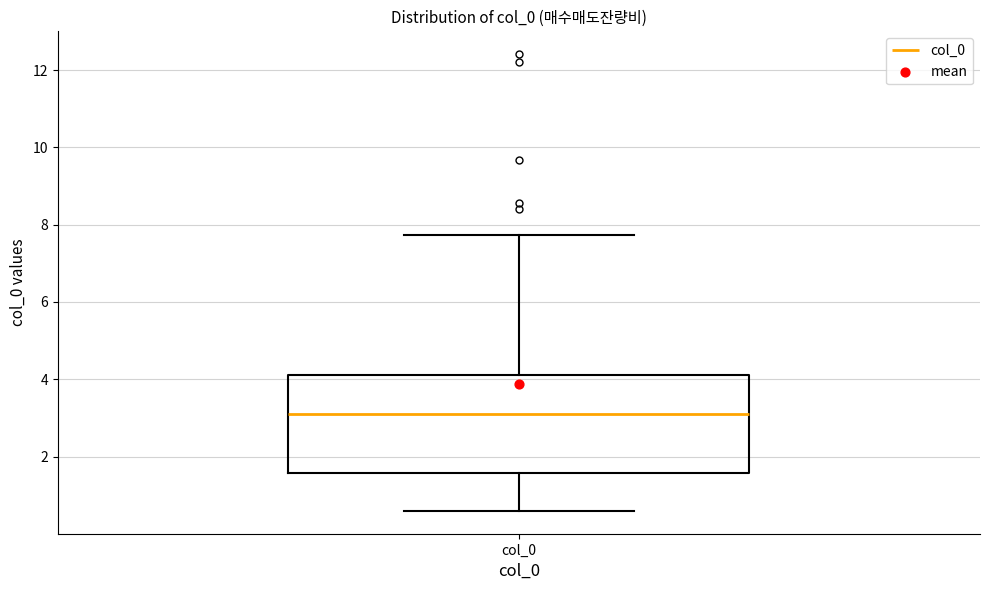

Transcribe this box plot: give where the median line is, the range the box spans, and where the two whiskers end, as read against the y-axis. The values are not printed on the chart, so give them approximately, as read against the axis.

median 3.2, box 1.6 to 4.0, whiskers 0.6 to 7.8